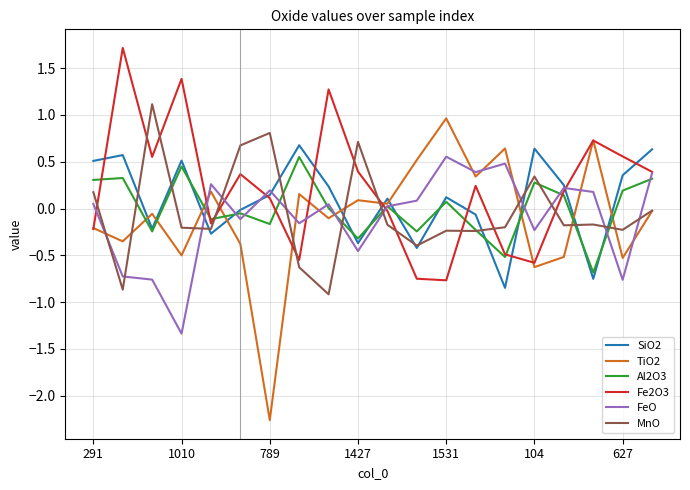

After their last crossing, which series has the higher values: MnO or FeO?

FeO